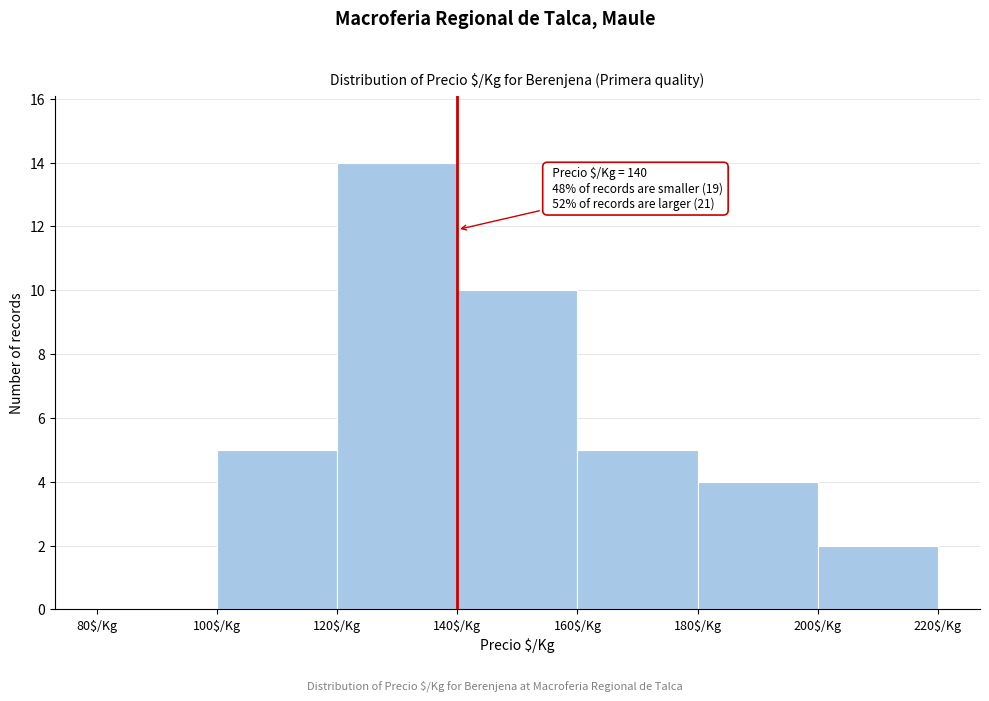

Over which range of the x-axis is the bar tallest?

120 to 140